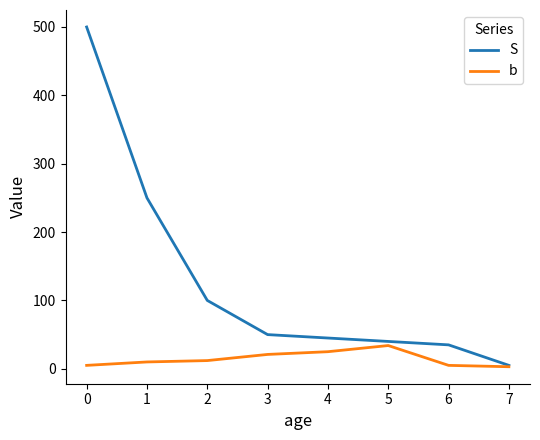

List the labels in order of S value, smallest first.

7, 6, 5, 4, 3, 2, 1, 0